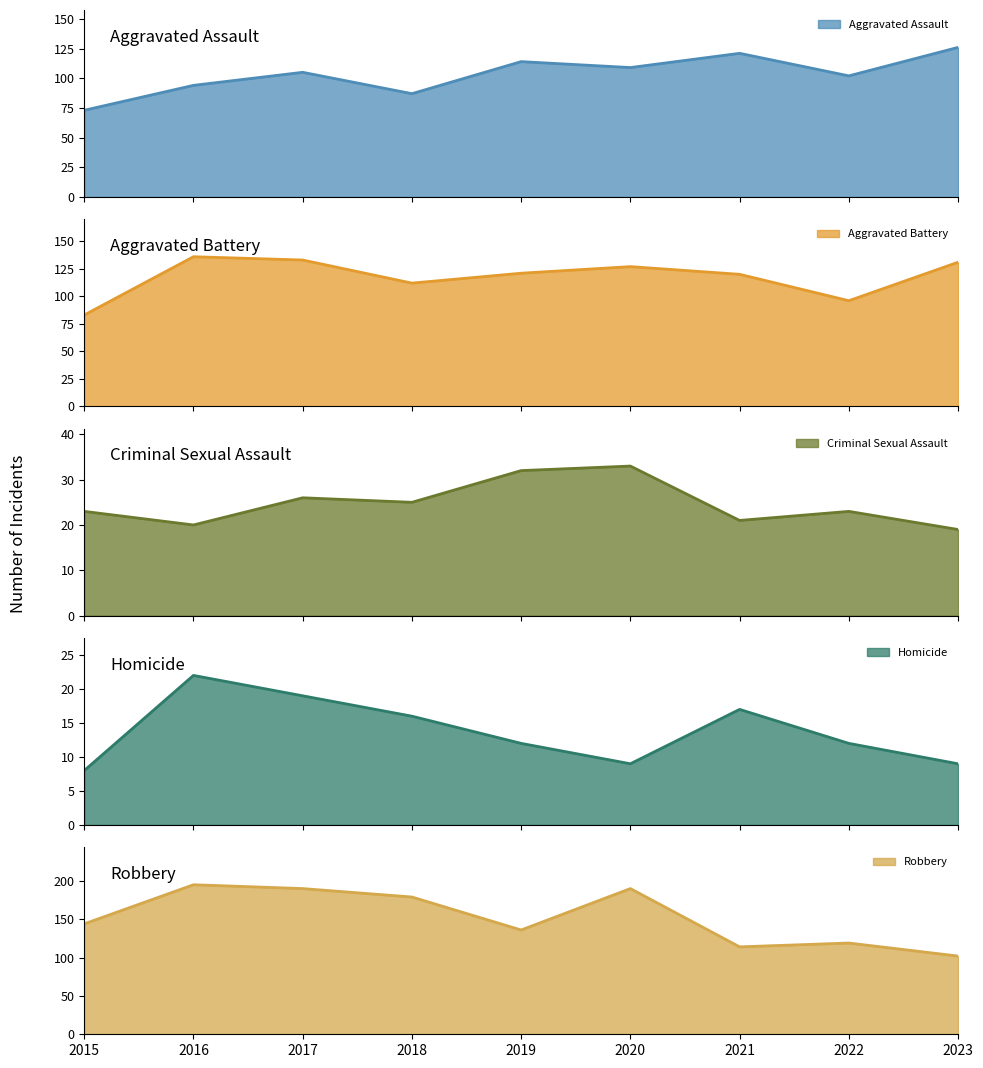

True or false: Homicide and Aggravated Assault cross at least once.

False